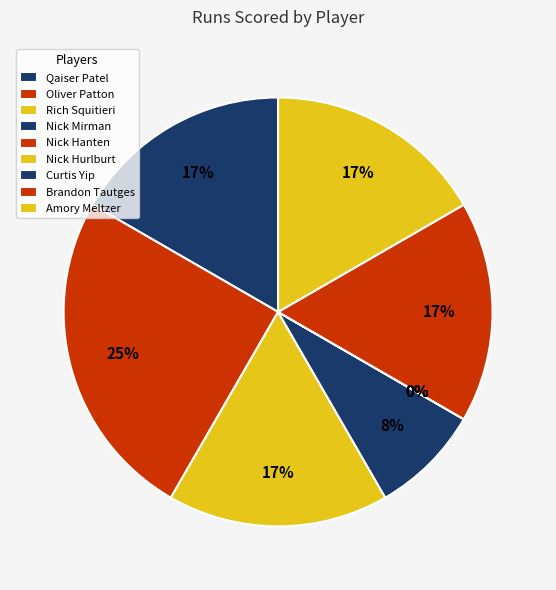

How many slices are in this pie chart?

9